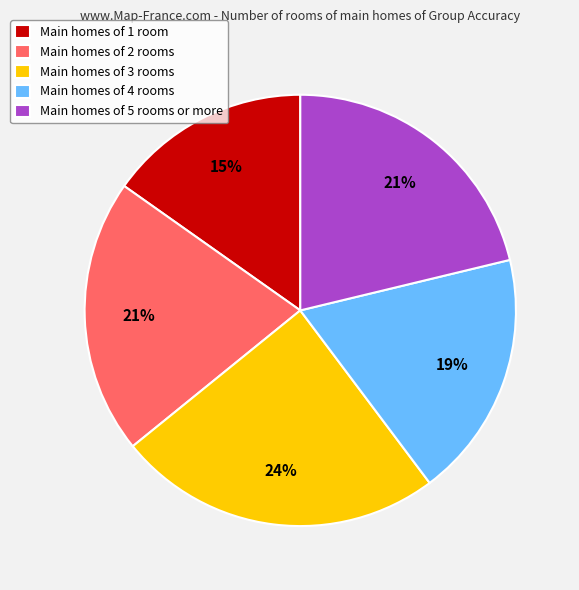

Does Main homes of 1 room account for over 50% of the chart?

No